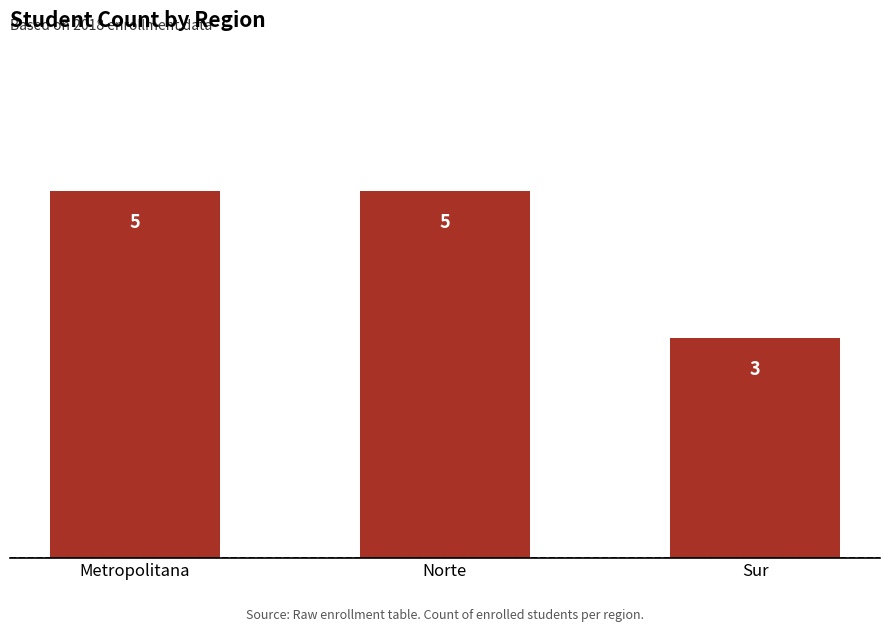

What is the ratio of the value at Metropolitana to the value at Norte?

1.0